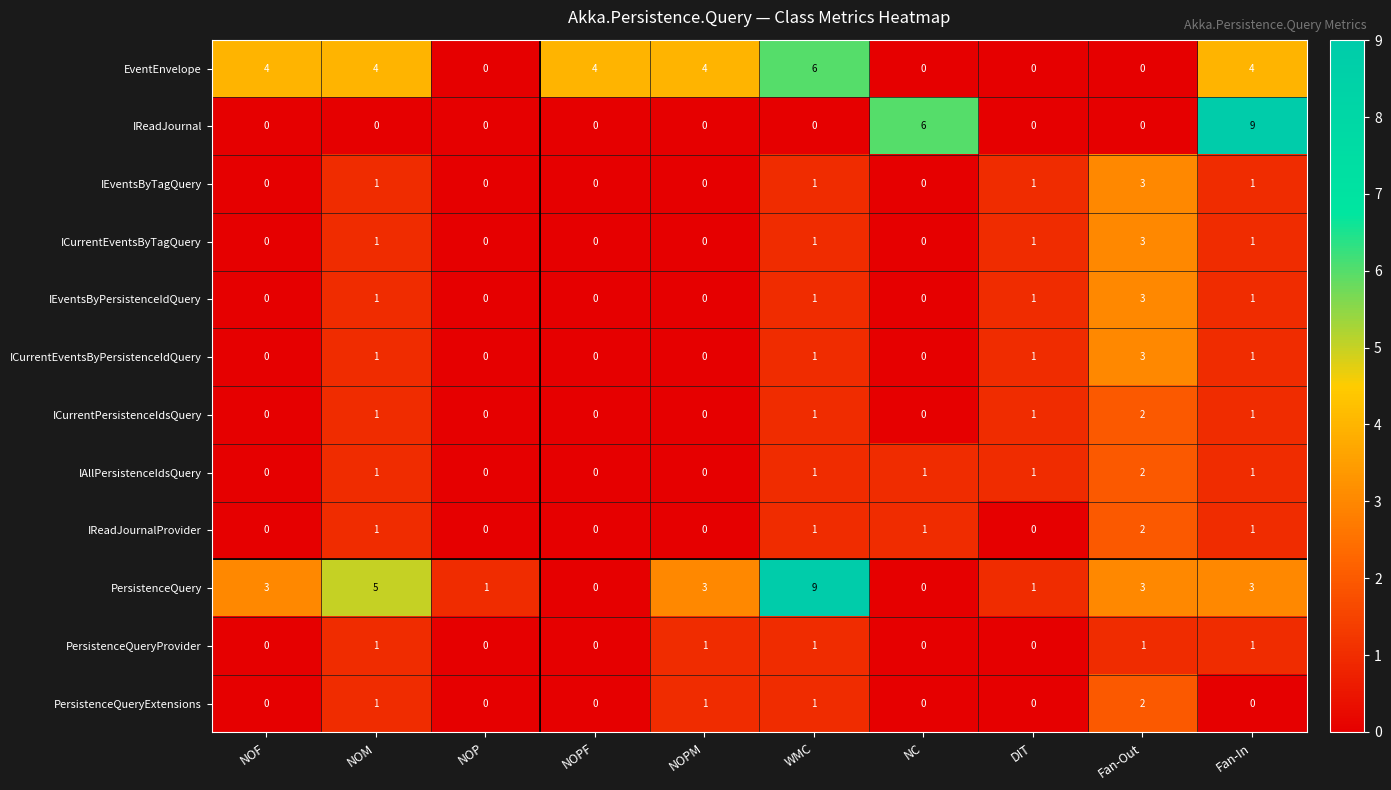

What is the greatest value displayed?

9